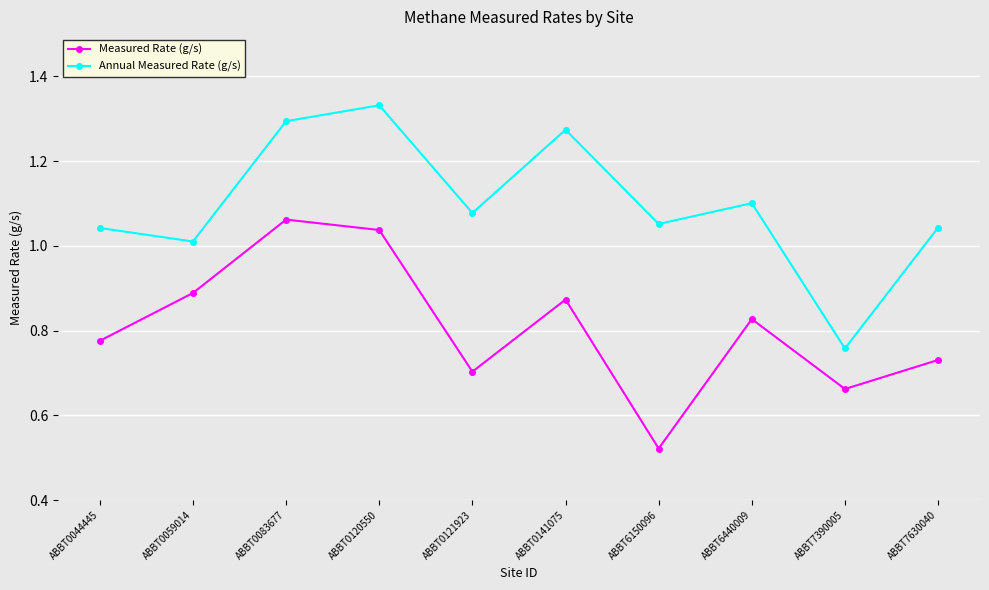

The value of Measured Rate (g/s) at ABBT0083677 is 0.7. True or false?

False